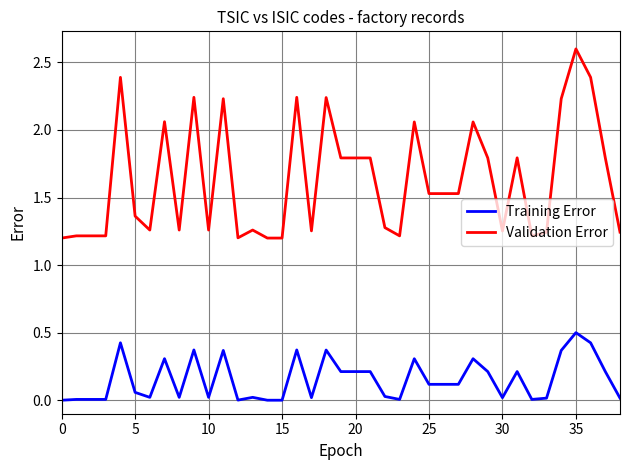

Which series has the largest total across all categories?

Validation Error